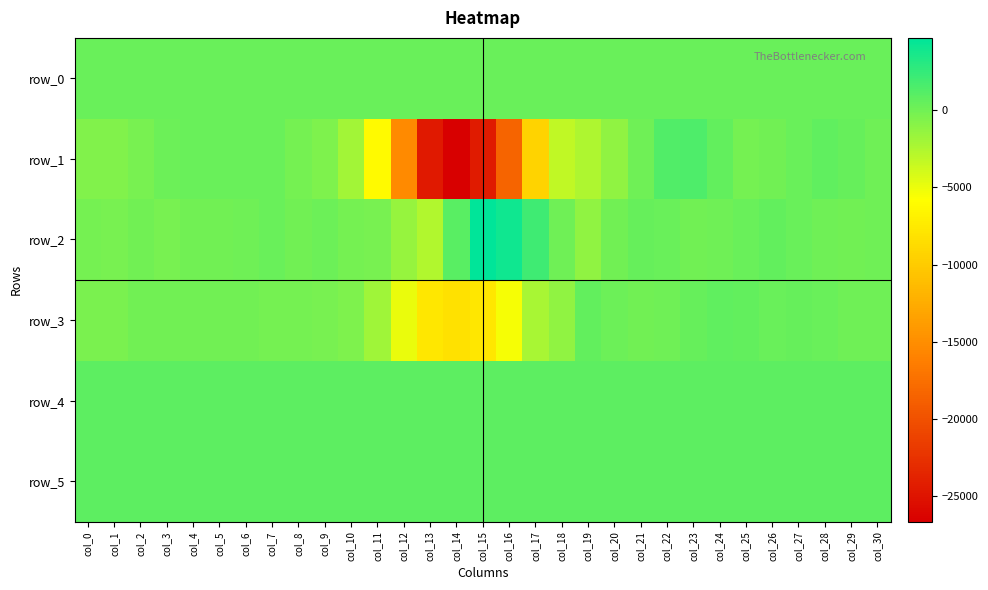

How many values in the row_0 series exceed 364?

19